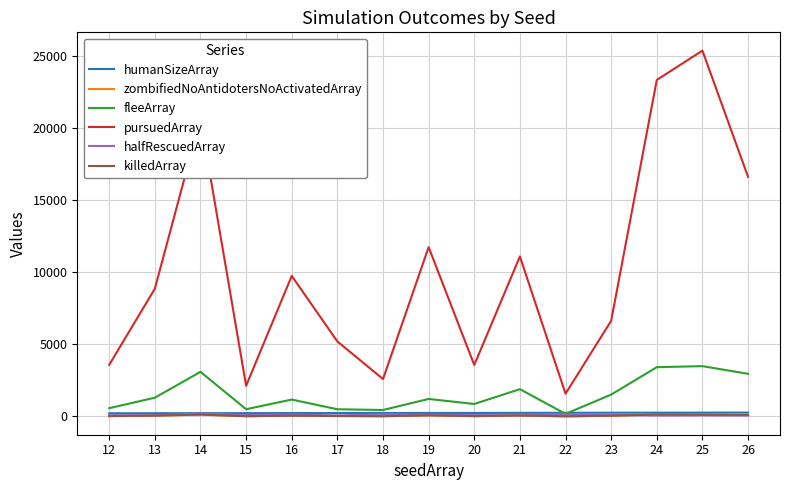

What is the difference between the second highest and minimum values in the halfRescuedArray series?

92